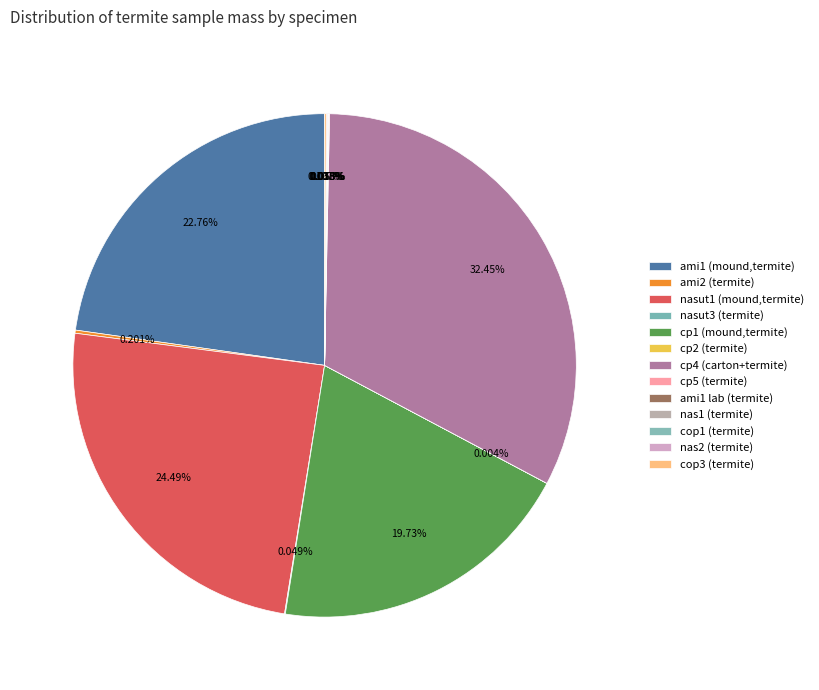

Which category has the smallest portion of the pie?

cp2 (termite)